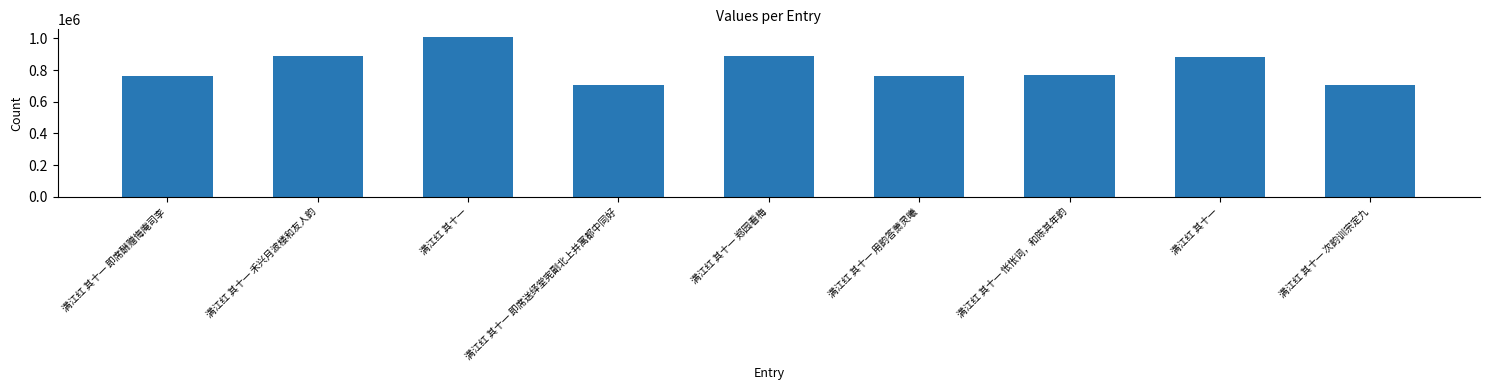

Reading left to right, transcribe all the data shown in this chart.

满江红 其十一 即席酬赠悔庵司李=763585	满江红 其十一 禾兴月波楼和友人韵=890929	满江红 其十一=1006225	满江红 其十一 即席送绎堂宪副北上并寓都中同好=708211	满江红 其十一 郑园看梅=890911	满江红 其十一 用韵答萧灵曦=764297	满江红 其十一 怅怅词，和陈其年韵=765569	满江红 其十一=879226	满江红 其十一 次韵训宗定九=707899